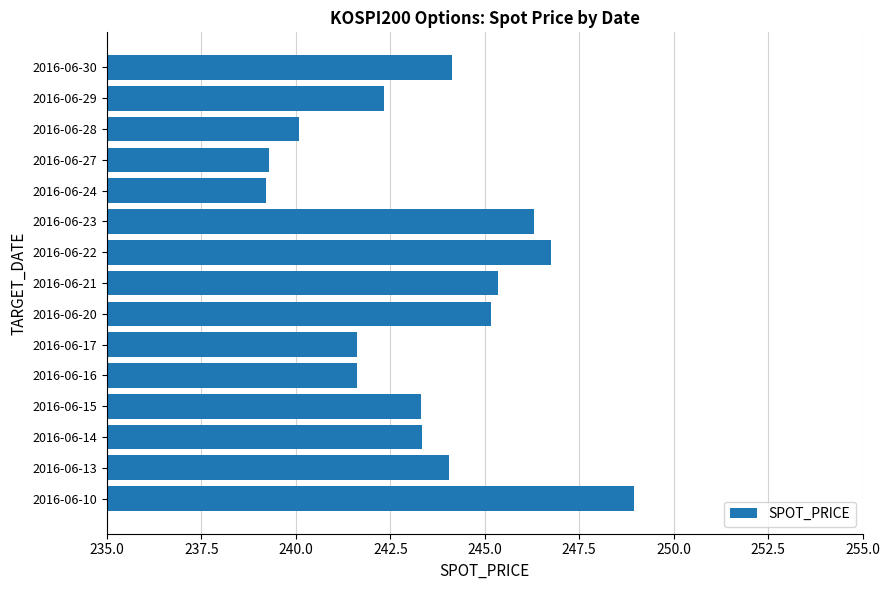

Approximately how many times larger is the value at 2016-06-14 compared to 2016-06-17?

1.0